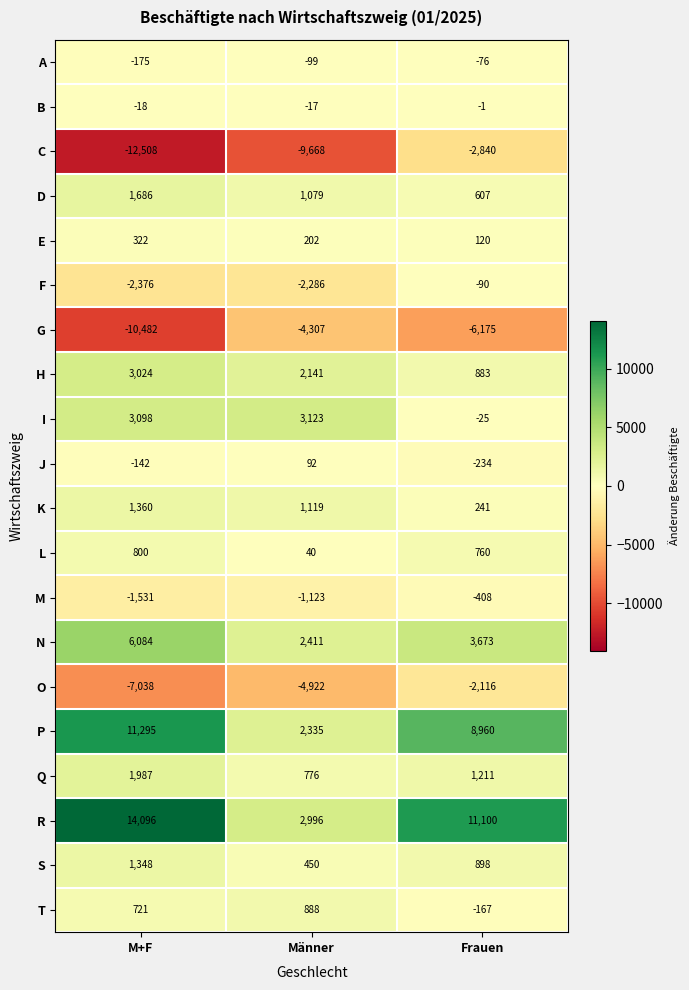

Which series changed the most between M+F and Männer?

R